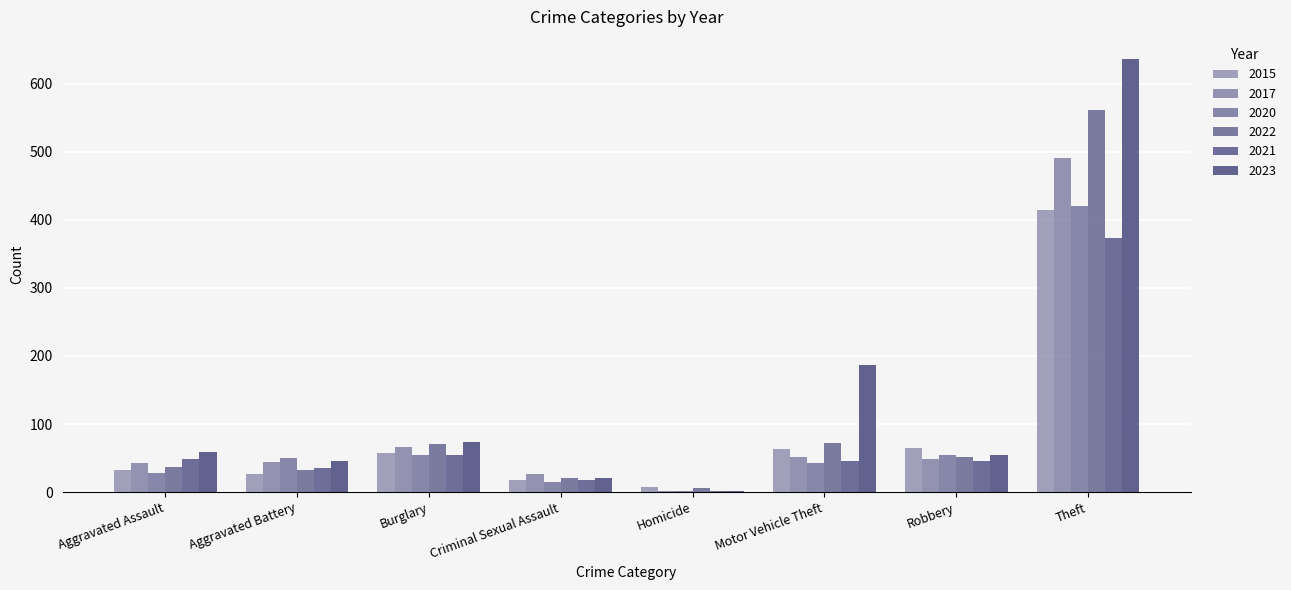

Reading left to right, list all the values displayed in this chart.

2015: 33	26	57	18	8	64	65	414
2017: 43	44	66	26	2	52	49	491
2020: 28	50	55	15	2	43	54	420
2022: 37	32	71	21	6	72	52	562
2021: 49	35	55	18	1	45	45	374
2023: 59	45	73	21	2	187	54	637